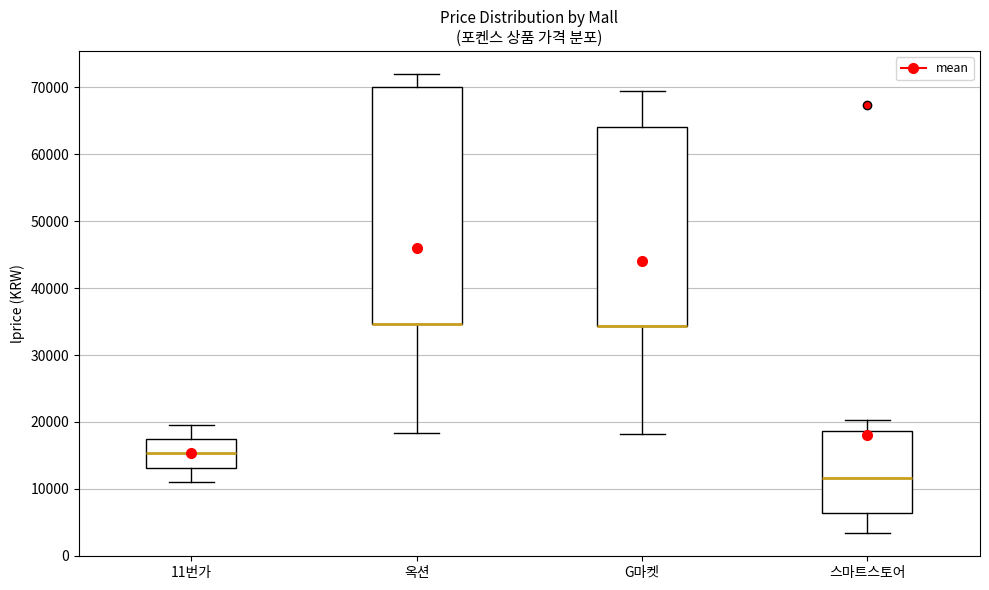

Reading left to right, transcribe this box plot: for each box, give where its median line is, the range the box spans, and where its two whiskers end, as read against the y-axis. The values are not printed on the chart, so give them approximately, as read against the axis.

11번가: median 15000, box 13000 to 17000, whiskers 11000 to 20000
옥션: median 35000 (drawn on the box's lower edge), box 35000 to 70000, whiskers 18000 to 72000
G마켓: median 34000 (drawn on the box's lower edge), box 34000 to 64000, whiskers 18000 to 69000
스마트스토어: median 12000, box 6000 to 19000, whiskers 3000 to 20000